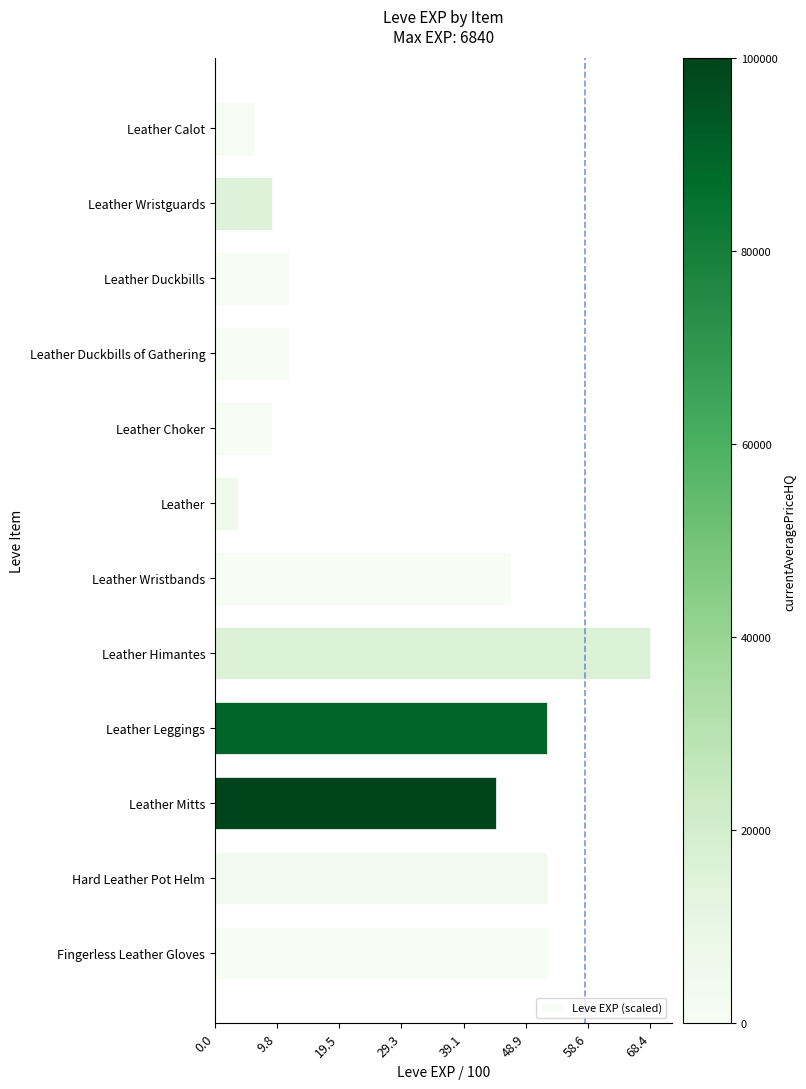

Is it true that the value at Leather Leggings is 29.2?

False